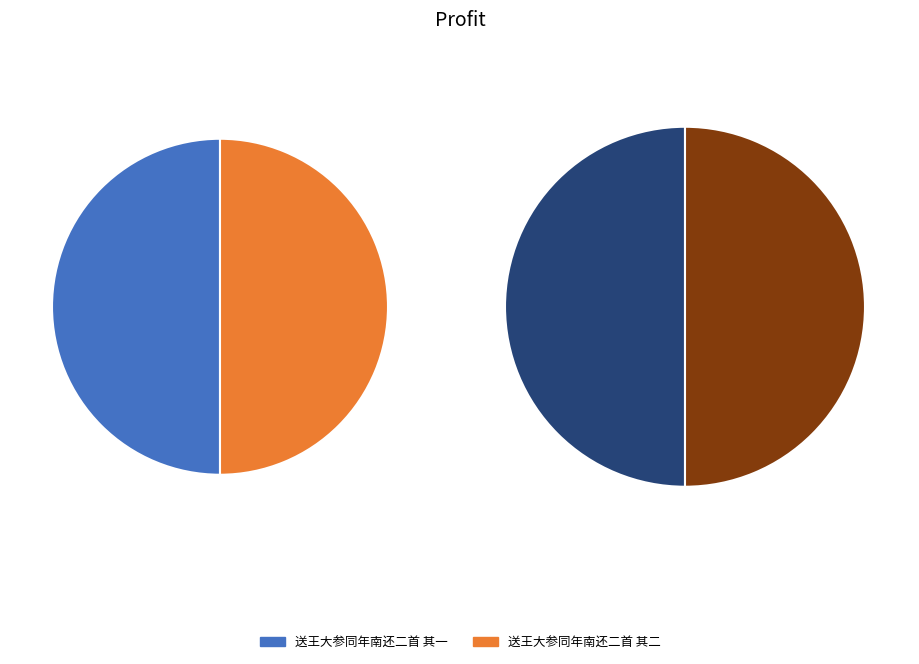

Is it true that 送王大参同年南还二首 其一 is 50% of the pie?

True